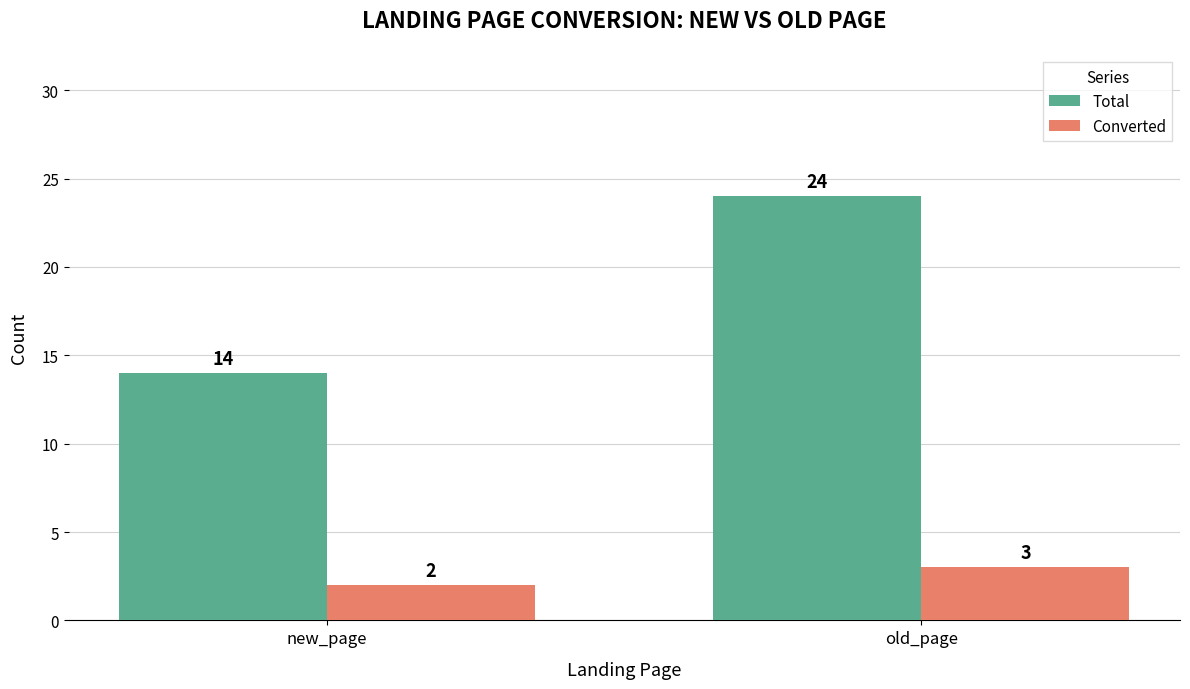

The Converted series shows 1 at new_page. True or false?

False